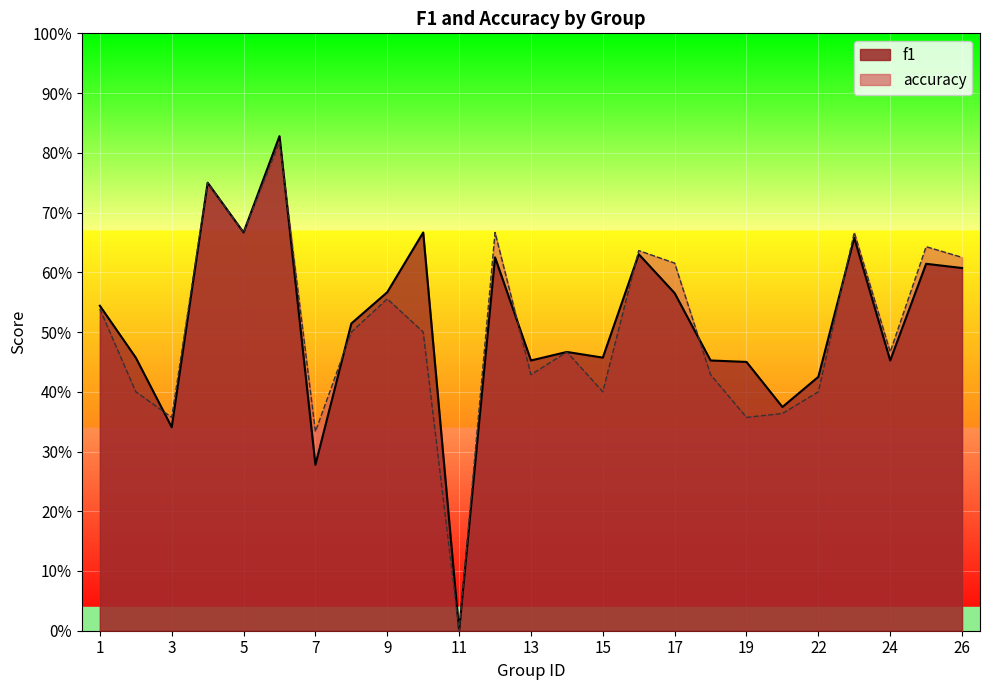

True or false: f1 has more than 1 interior local peaks.

True